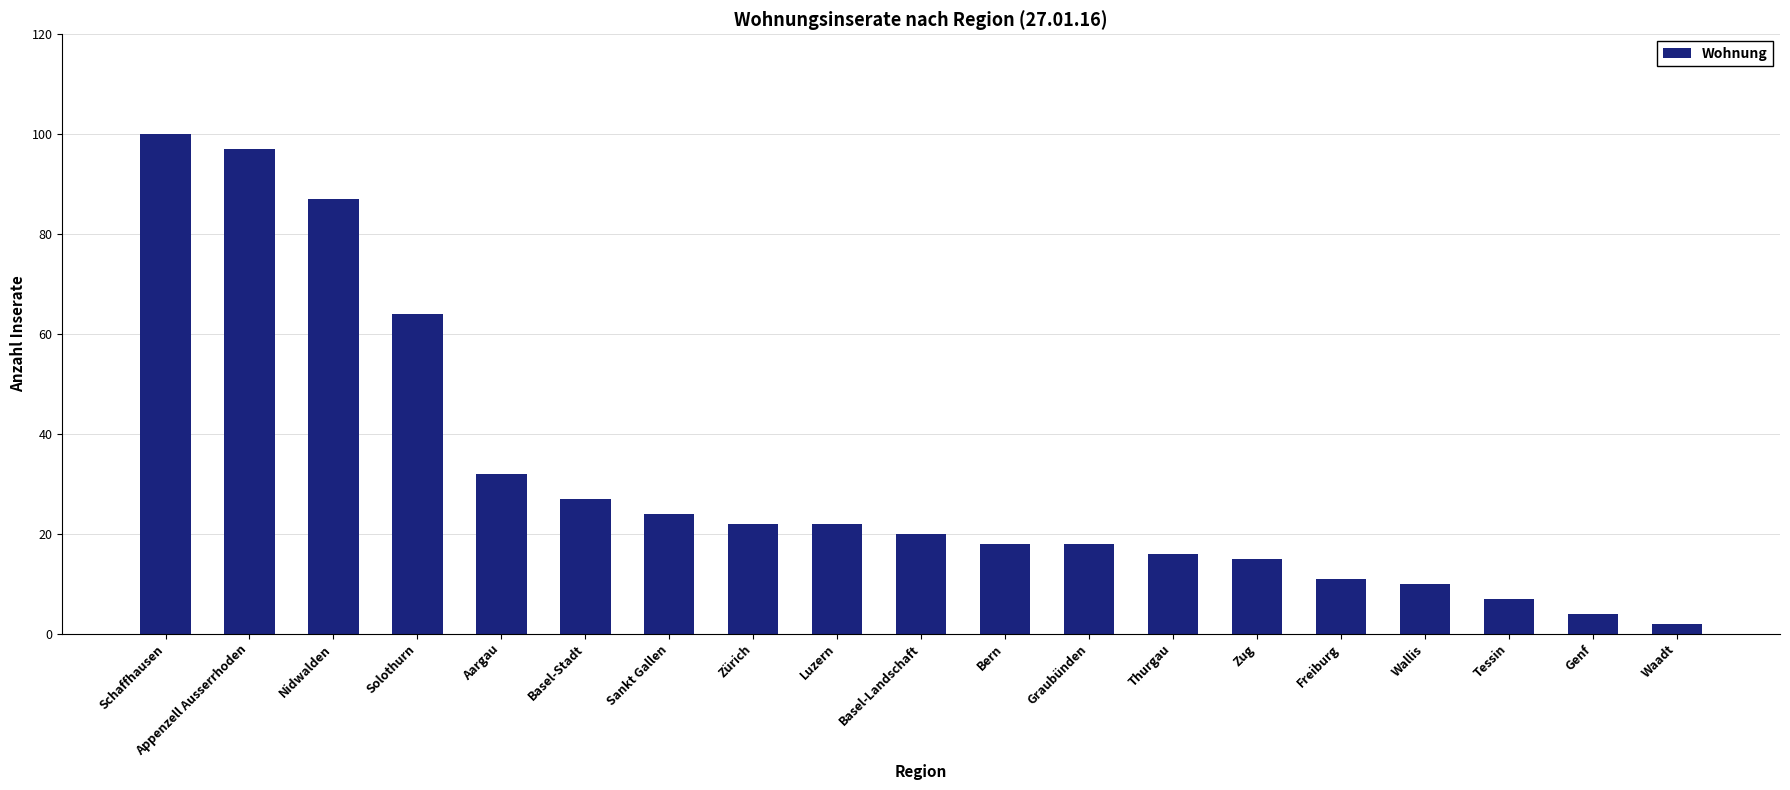

At which label is the value closest to 51?

Solothurn